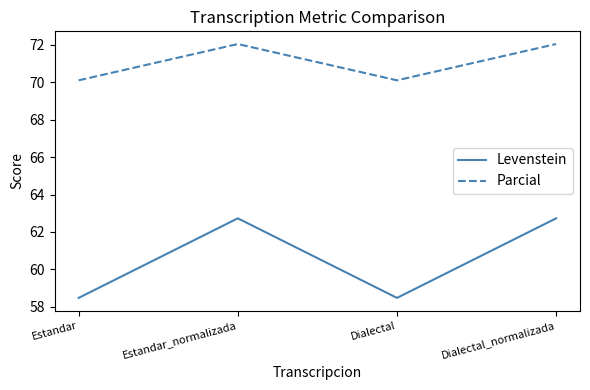

Which series changed the most between Estandar and Estandar_normalizada?

Levenstein